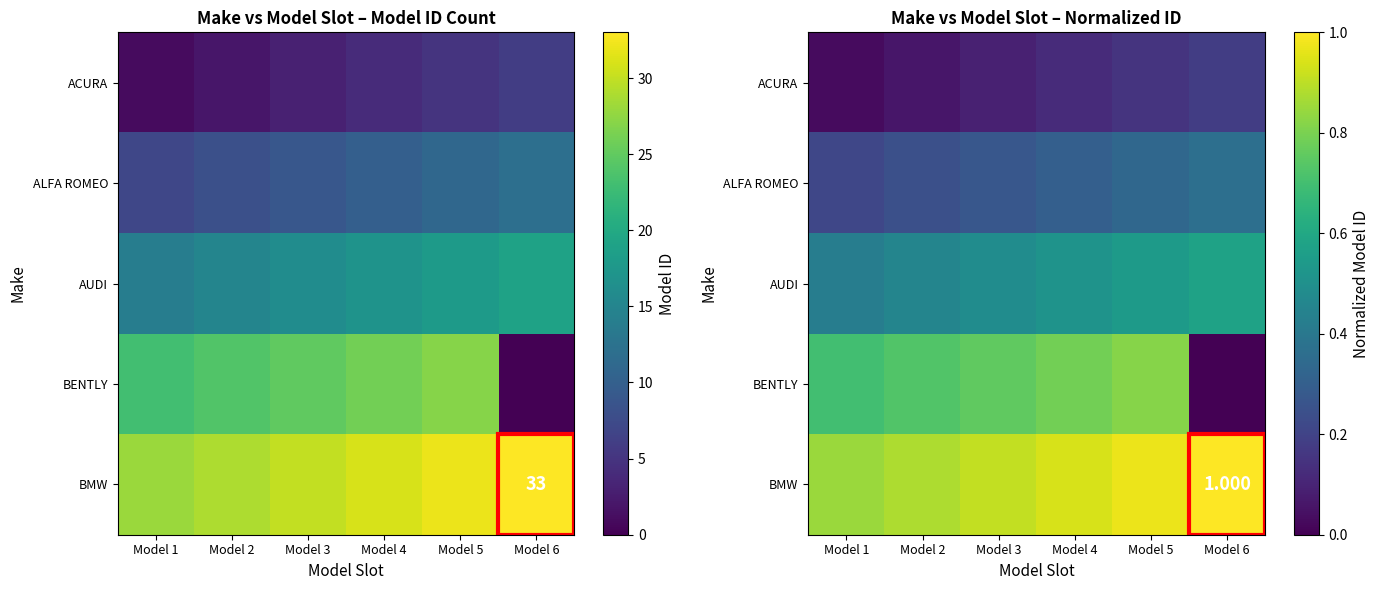

Where is ALFA ROMEO nearest to the value 0?

Model 1